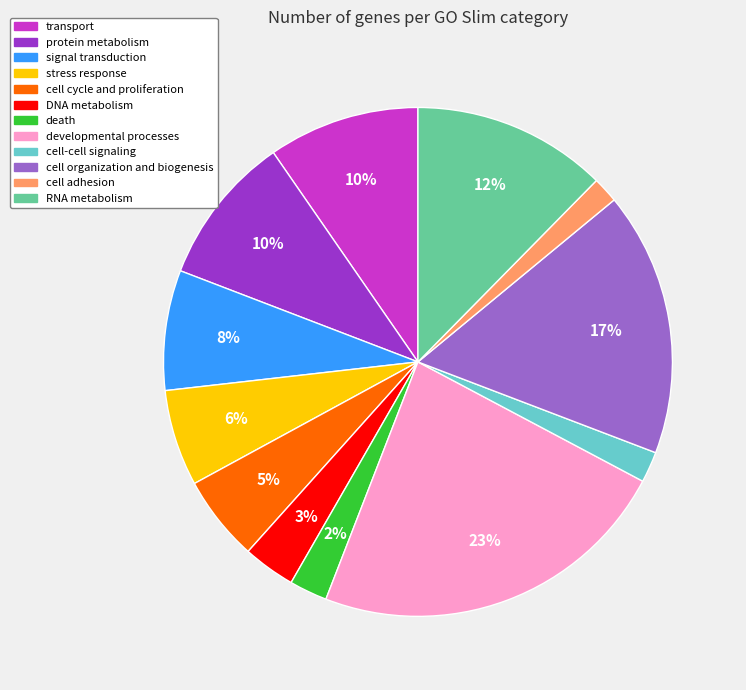

To the nearest percent, what is the average slice percentage?

8%